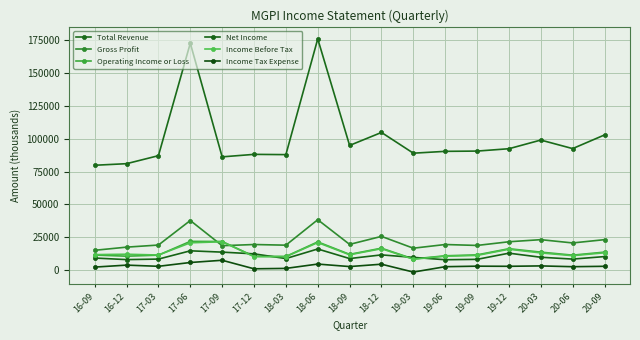

Which series has the largest total across all categories?

Total Revenue